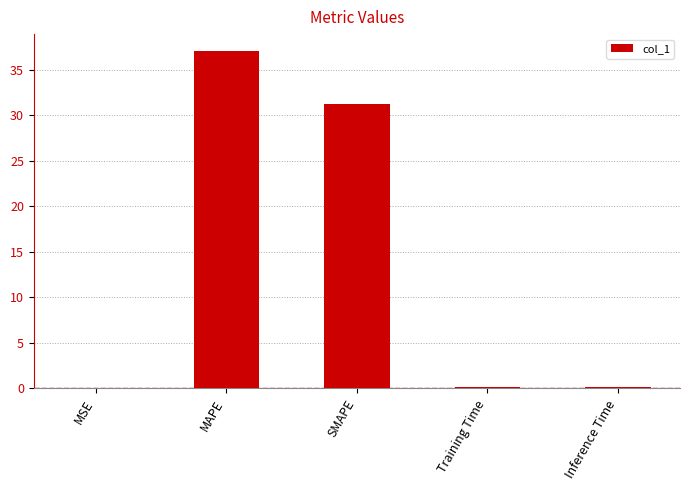

The chart shows a value of 50.0 at SMAPE. True or false?

False